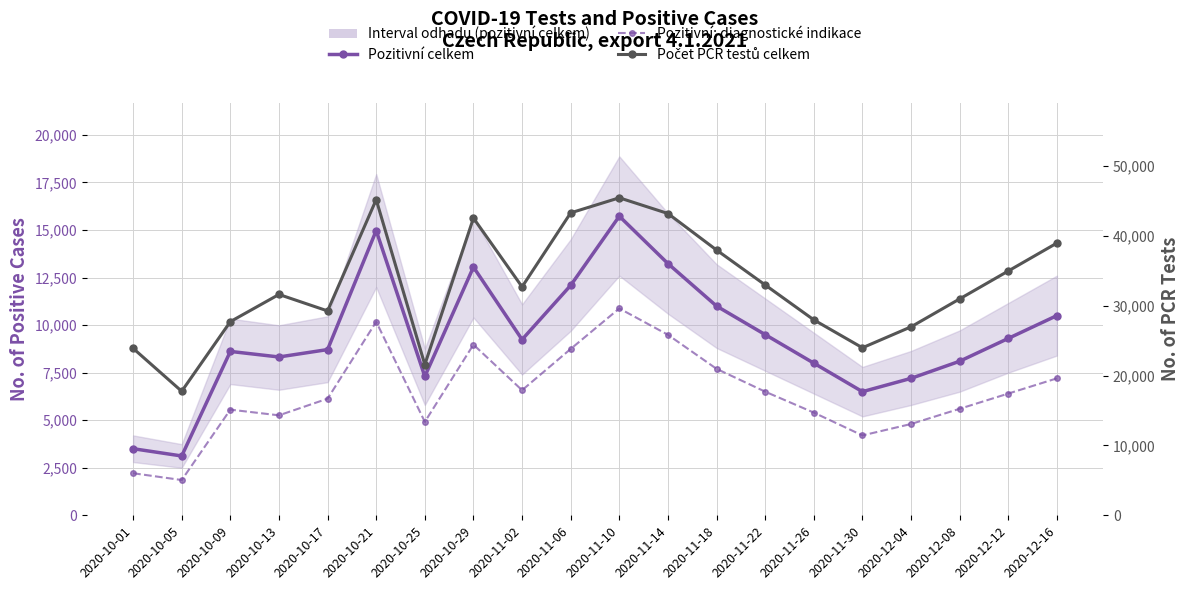

Between 2020-10-09 and 2020-10-29, which is larger?

2020-10-29